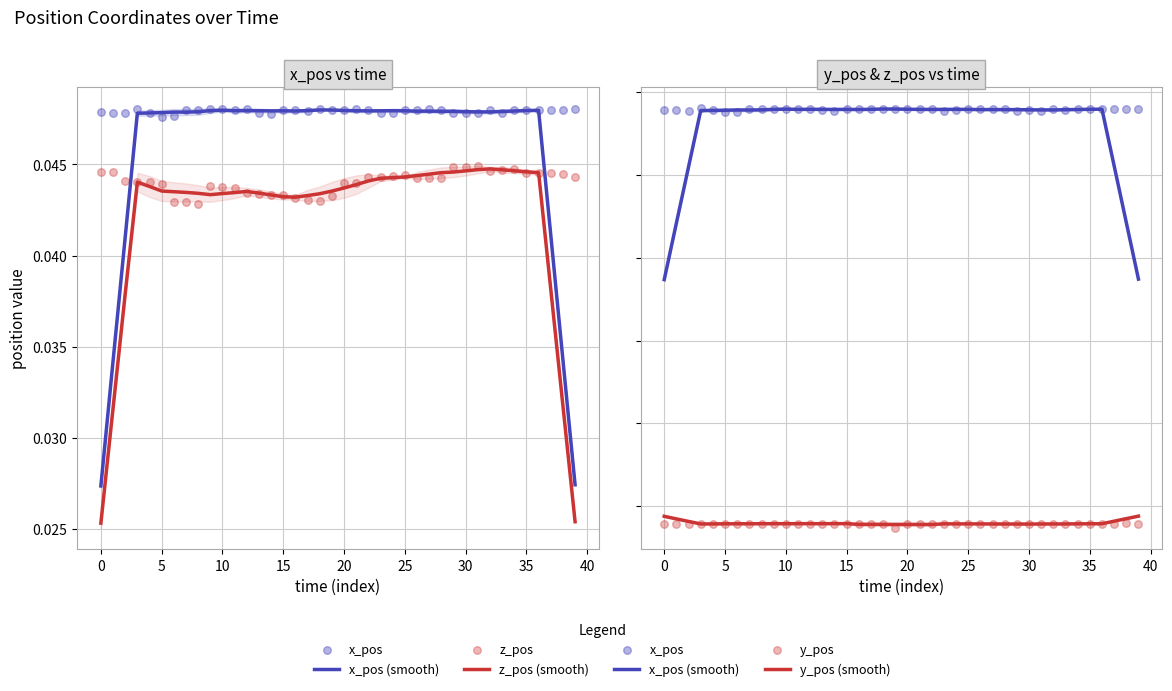

Which series has the largest total across all categories?

x_pos